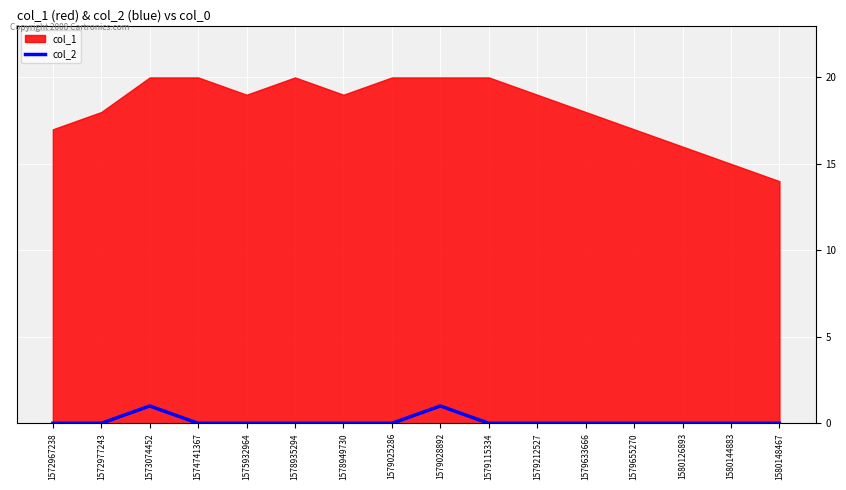

The value of col_2 at 1574741367 is 1. True or false?

False